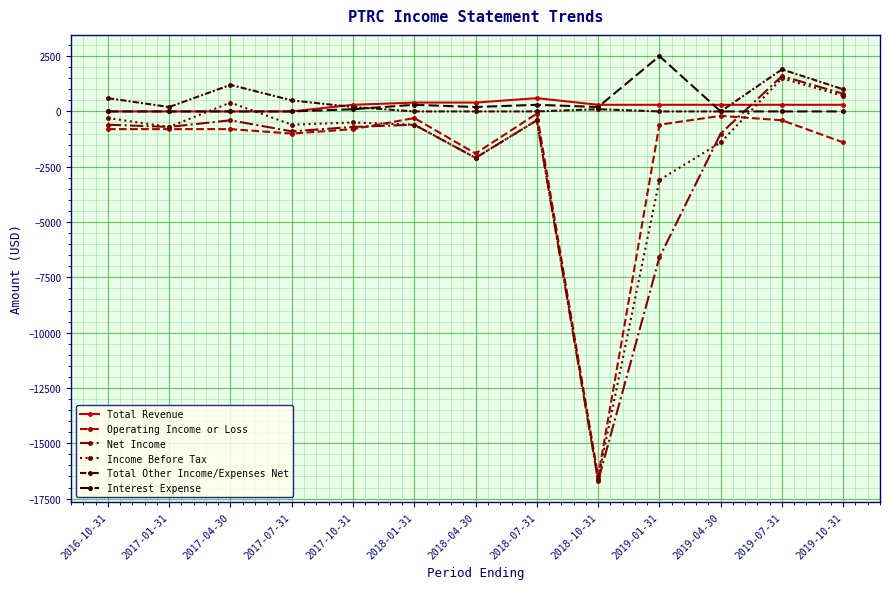

How many series are shown in this chart?

6